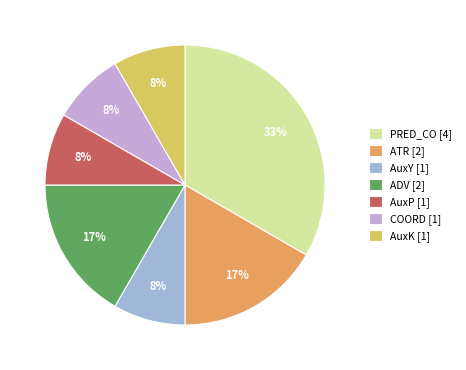

Count the number of slices in the pie.

7